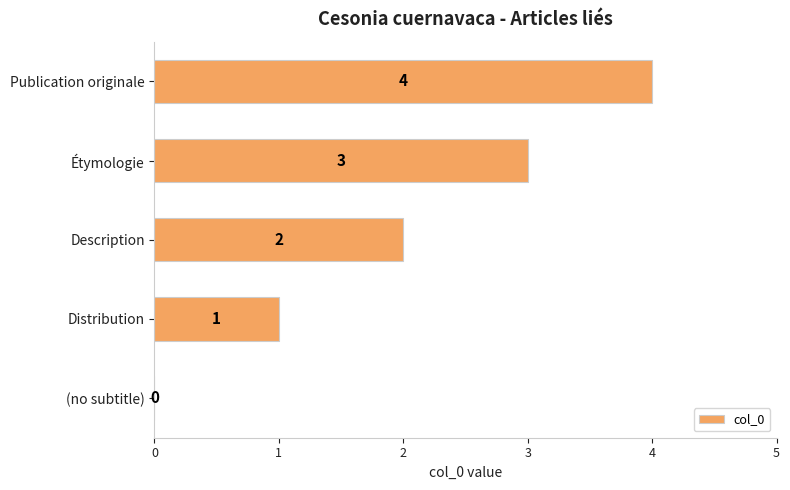

What is the sum of the values at Publication originale and Étymologie?

7